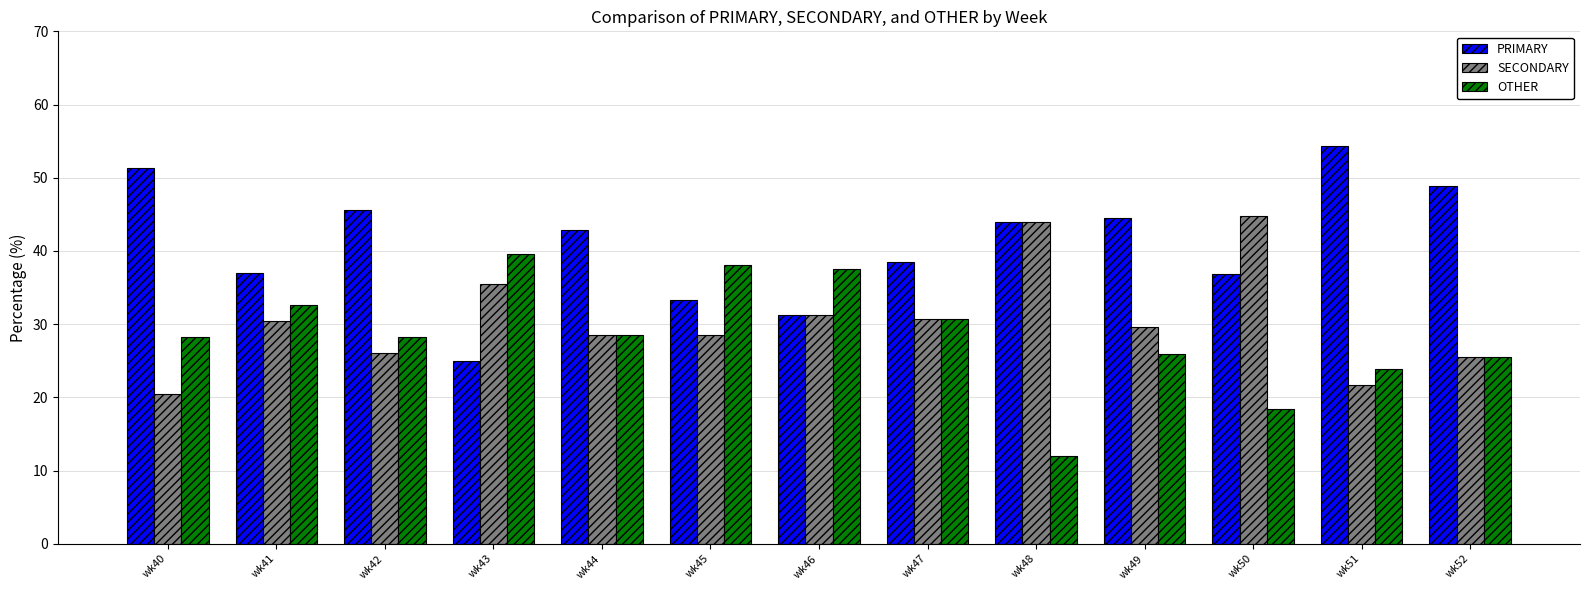

What is the total value across all series at wk52?

100.0